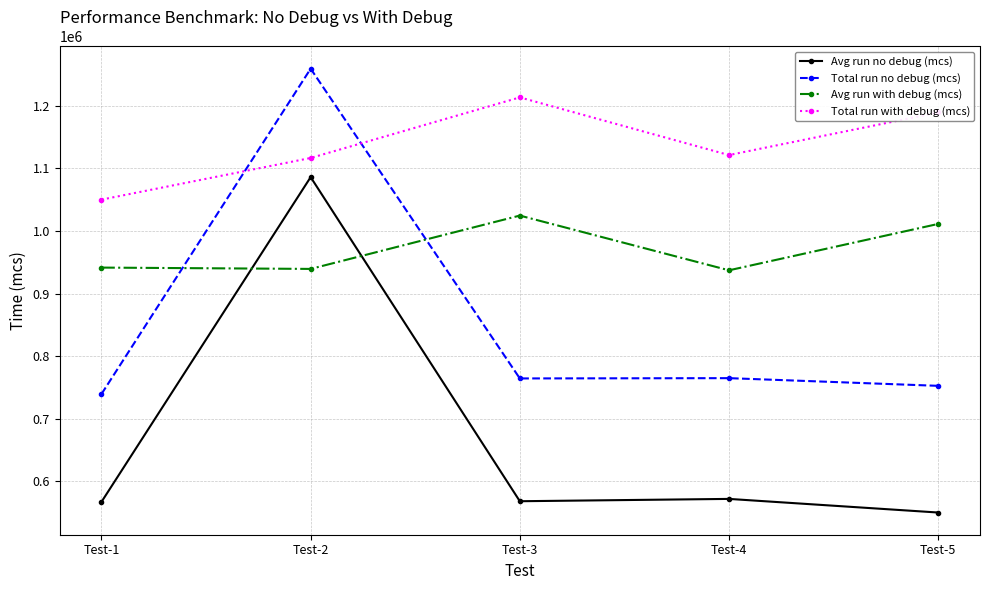

What is the maximum value shown in the chart?

1259222